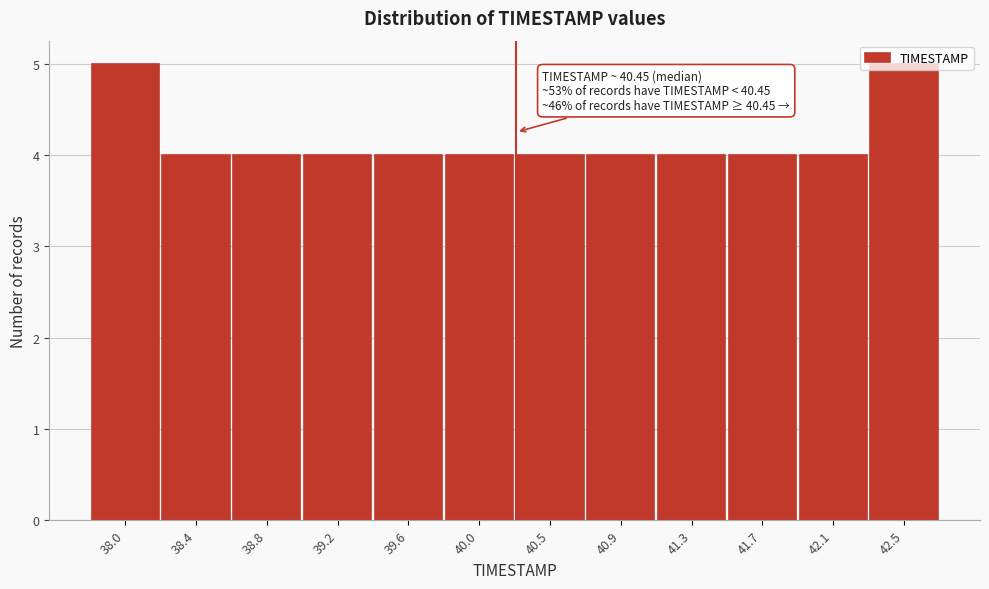

Approximately how many times larger is the value at 40.9 compared to 41.7?

1.0